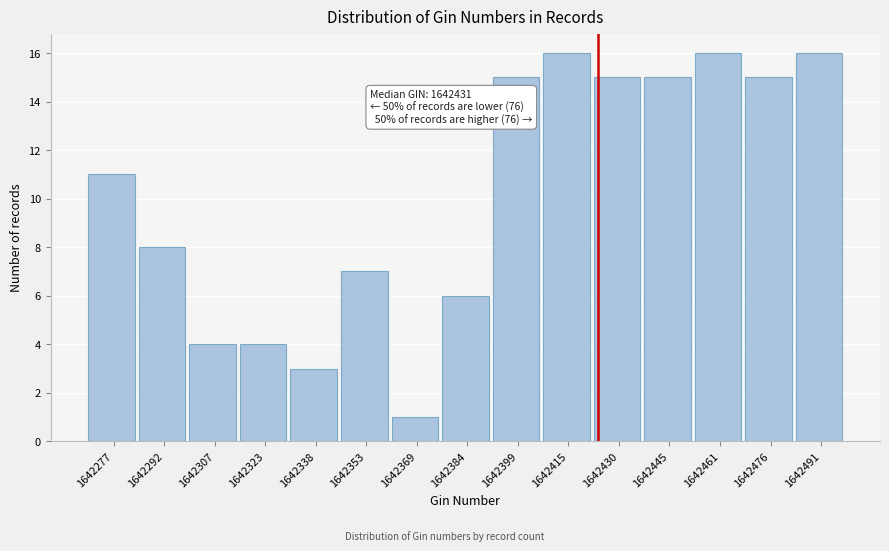

Reading left to right, extract all data points from this chart.

11	8	4	4	3	7	1	6	15	16	15	15	16	15	16